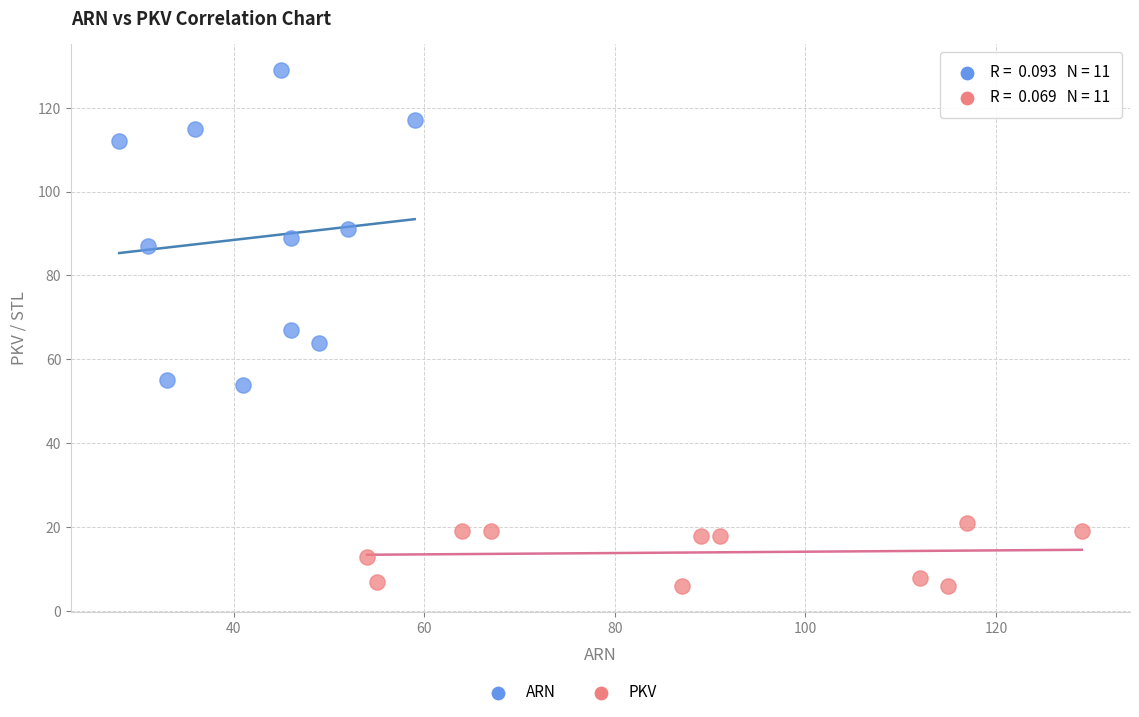

Which series has the largest Y range (max minus min)?

ARN